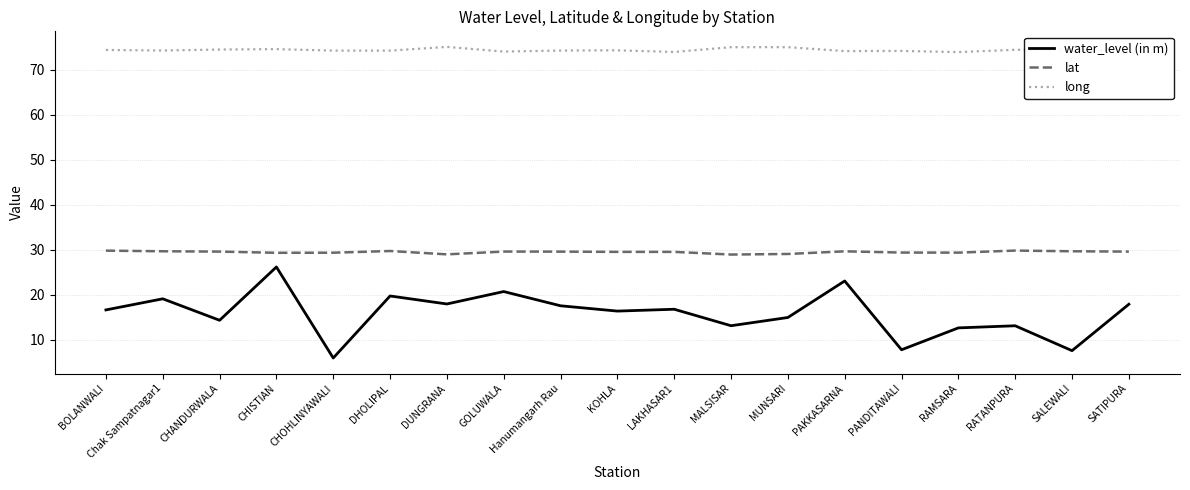

What is the highest value of the water_level (in m) series?

26.2